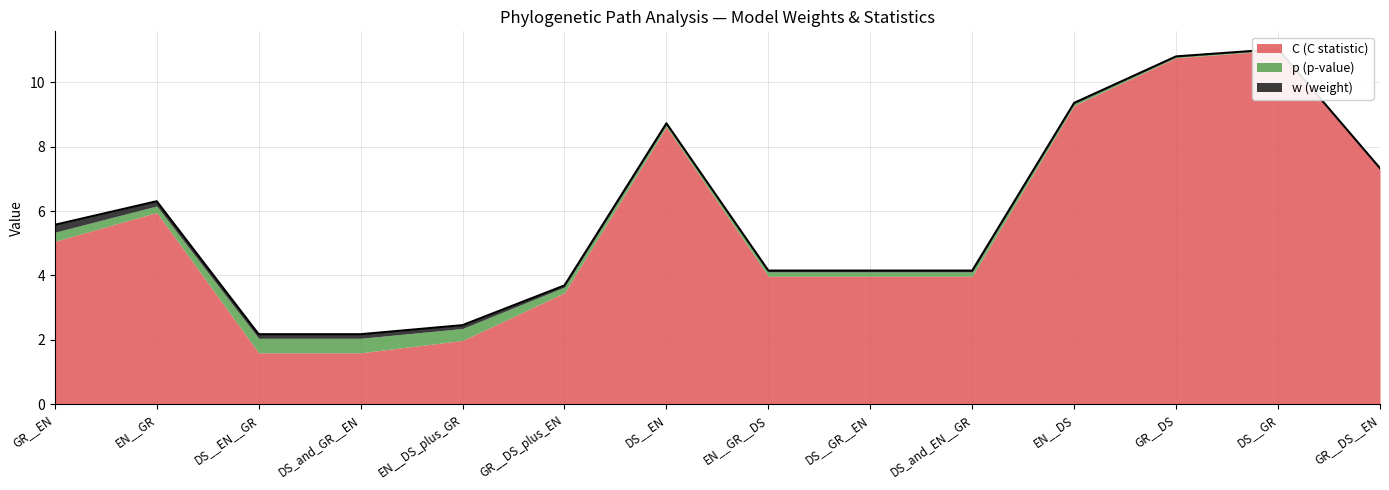

What is the highest value of the w (weight) series?

0.2